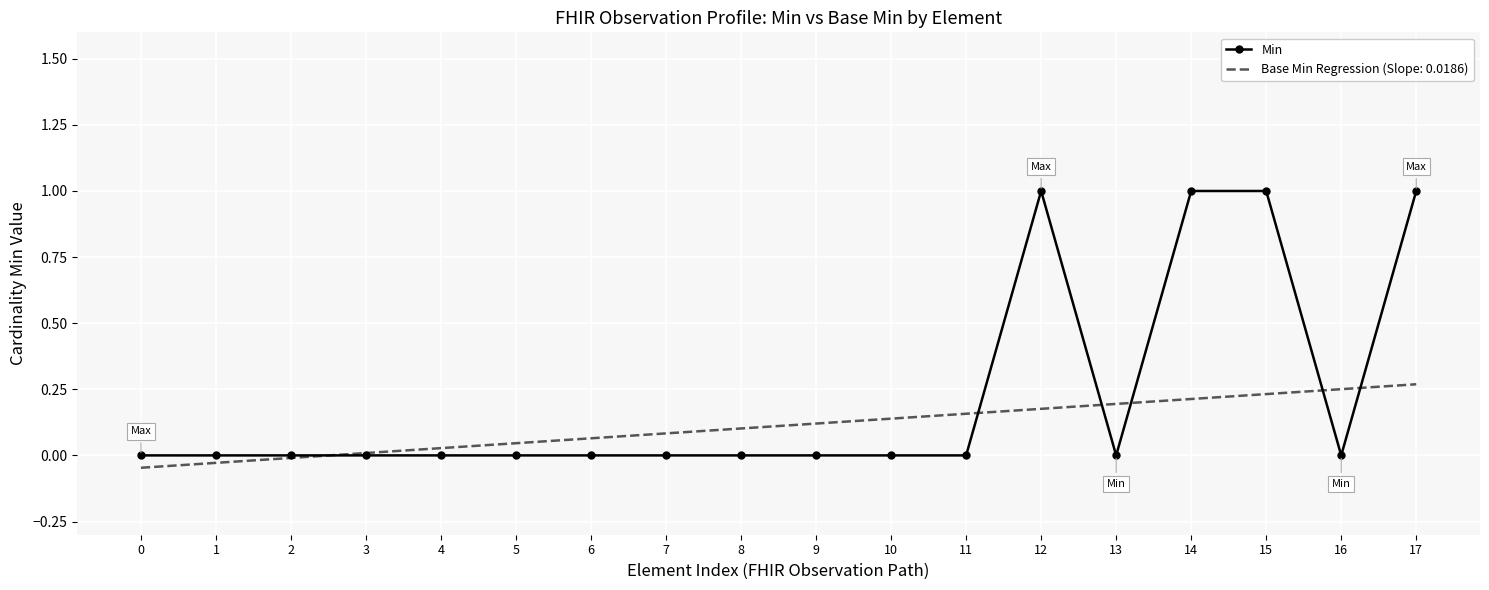

Which series has the largest total across all categories?

Min